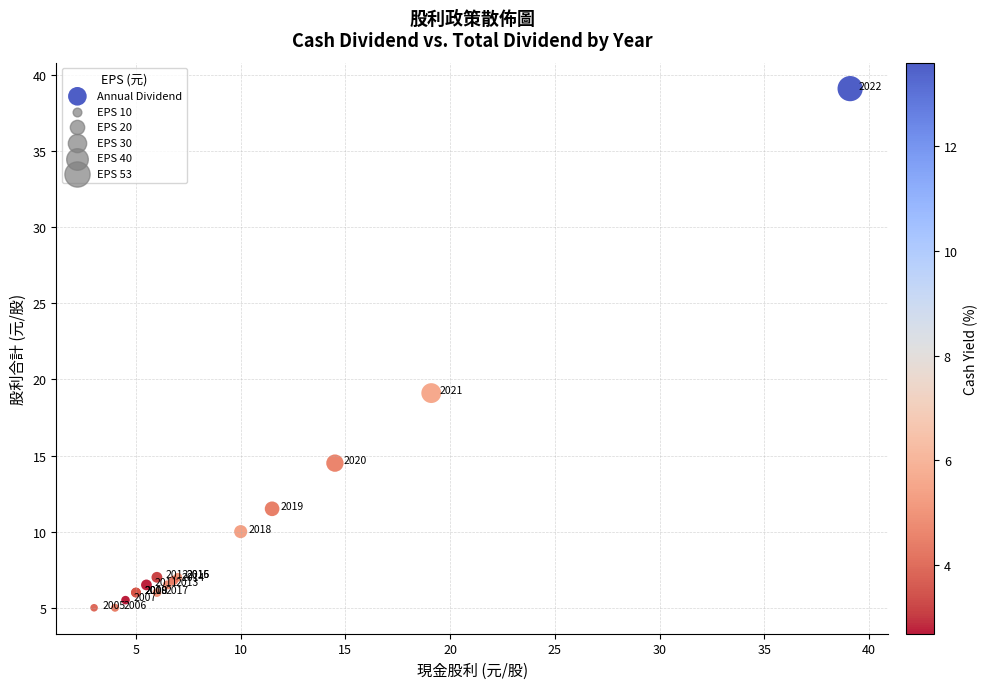

What Y value in the scatter plot is closest to 22?

19.1